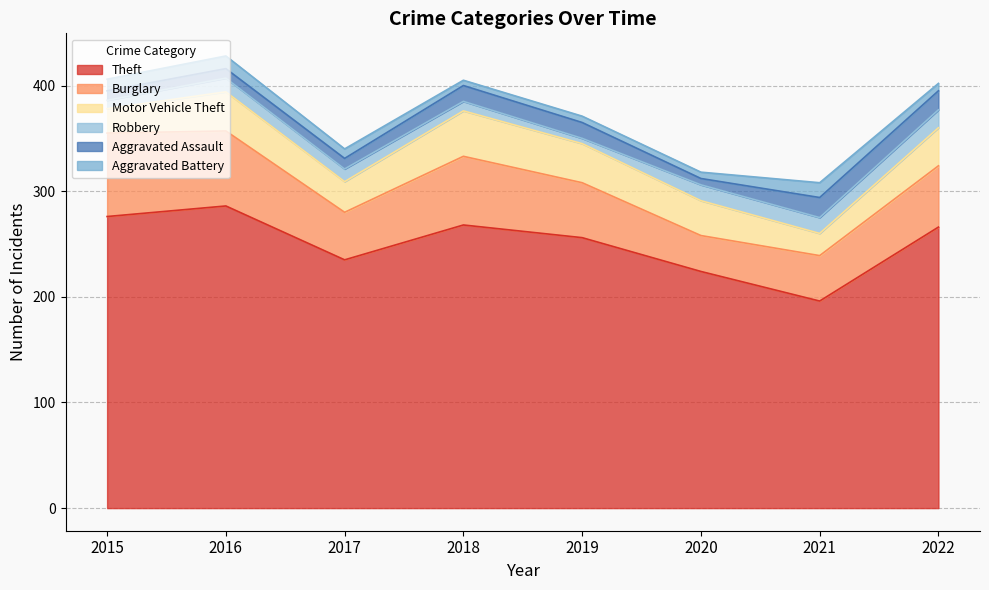

Read the Robbery value at 2019.

5